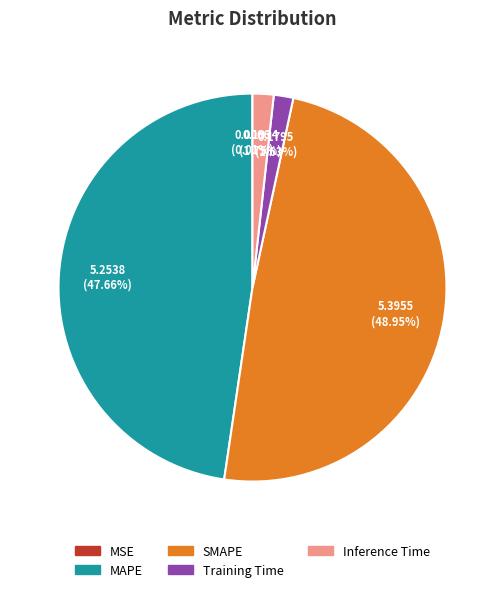

To the nearest percent, what portion does SMAPE represent?

49%